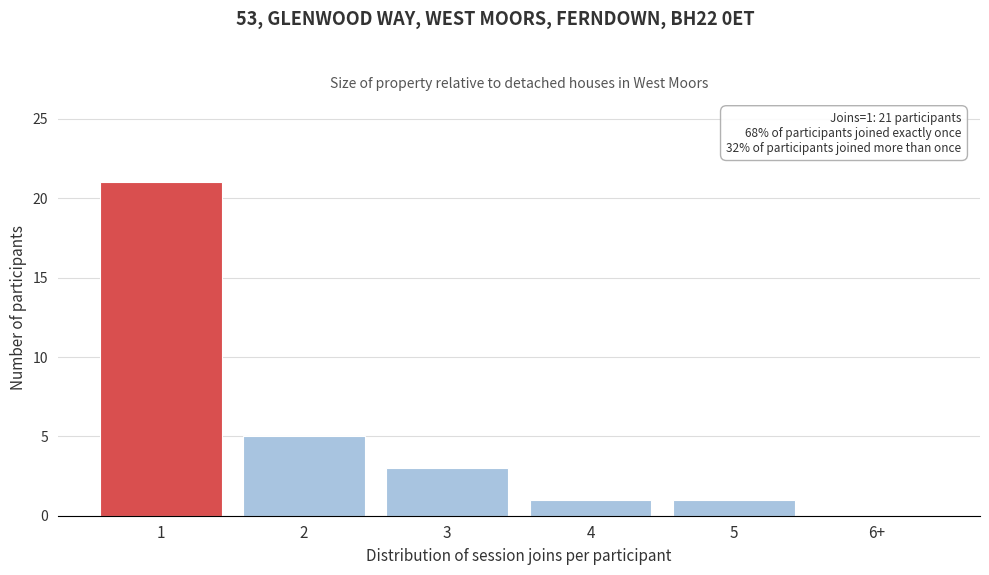

Reading left to right, transcribe all the data shown in this chart.

1=21	2=5	3=3	4=1	5=1	6+=0